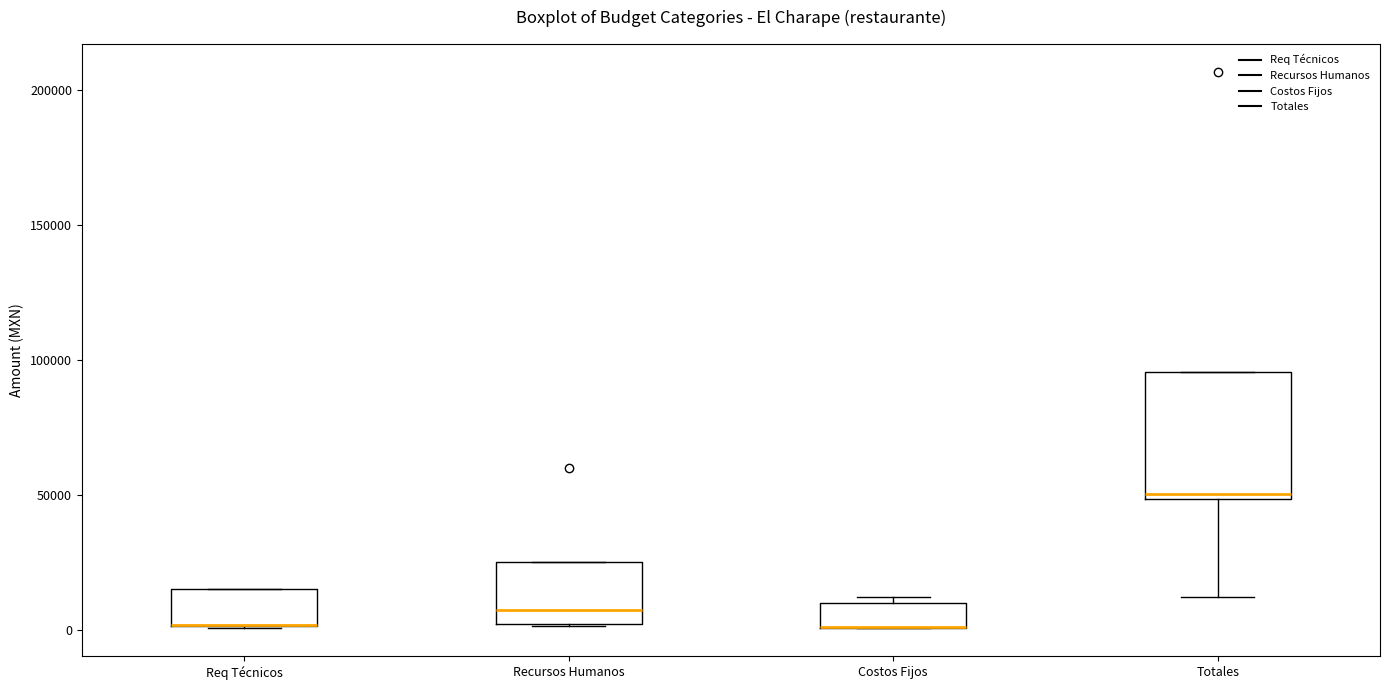

Which box is the tallest, from its lower edge to its upper edge?

Totales